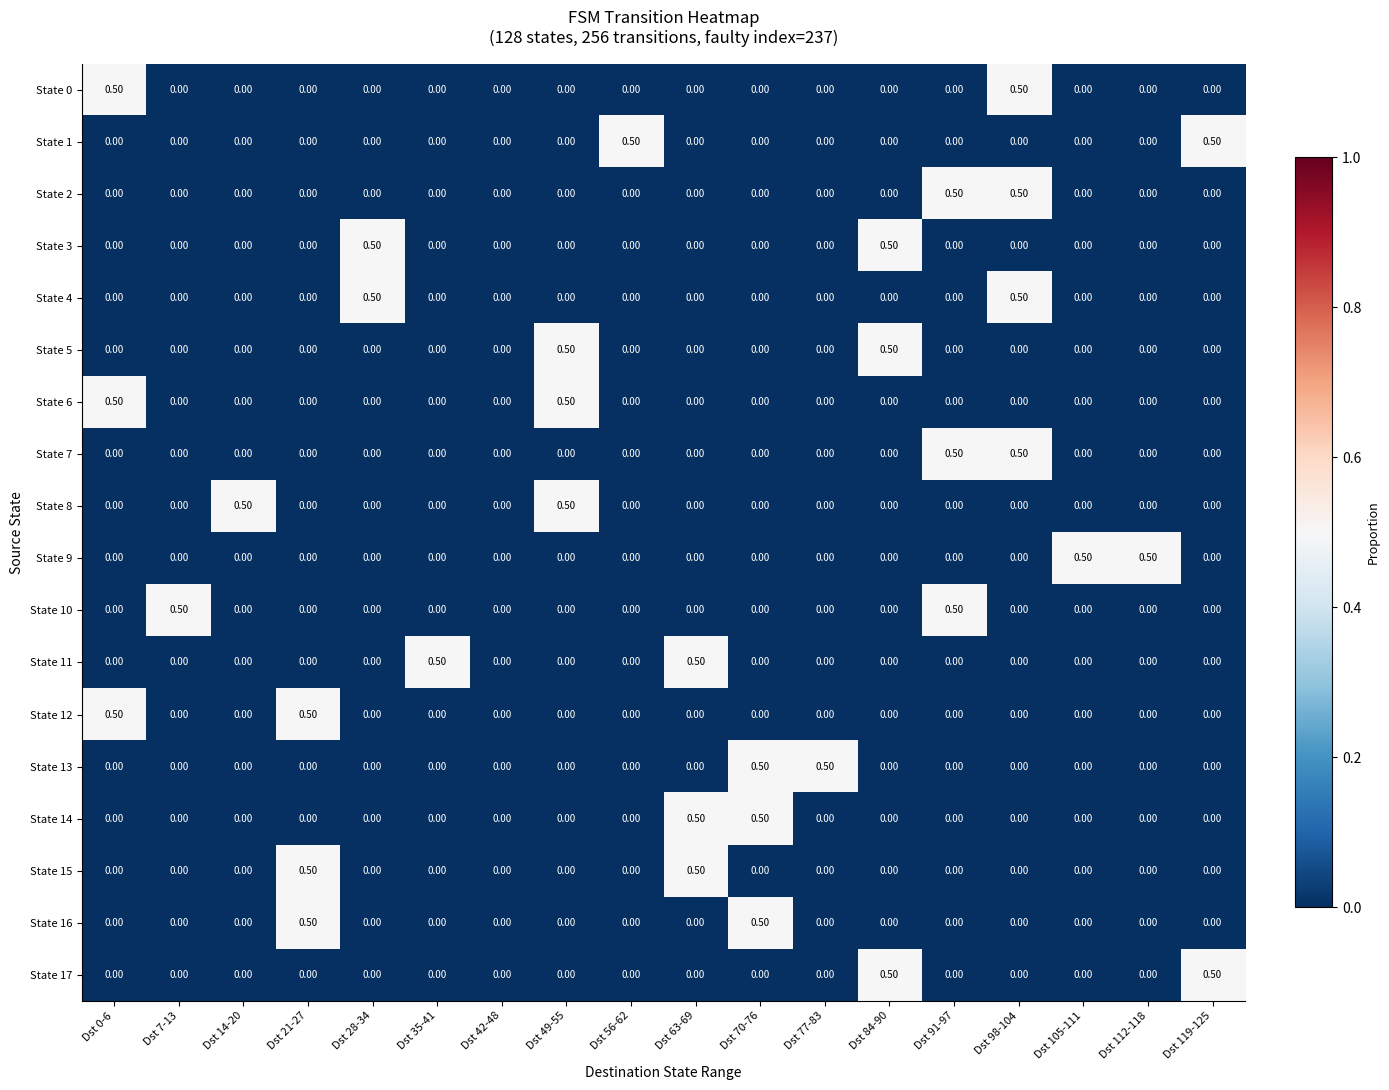

What is the difference between the maximum and second lowest values in the State 7 series?

0.5